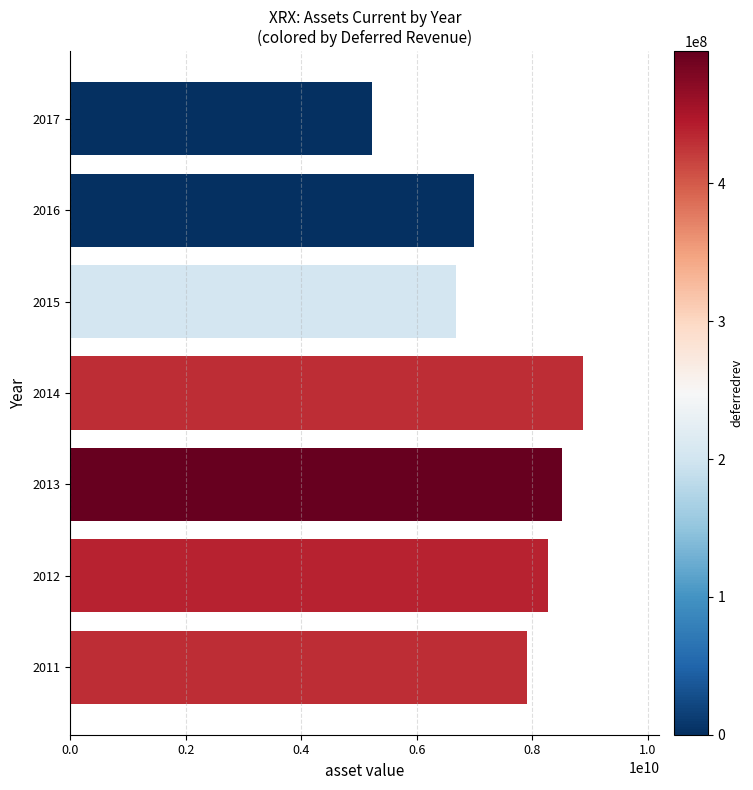

What is the change in value from 2011 to 2014?

+962000000